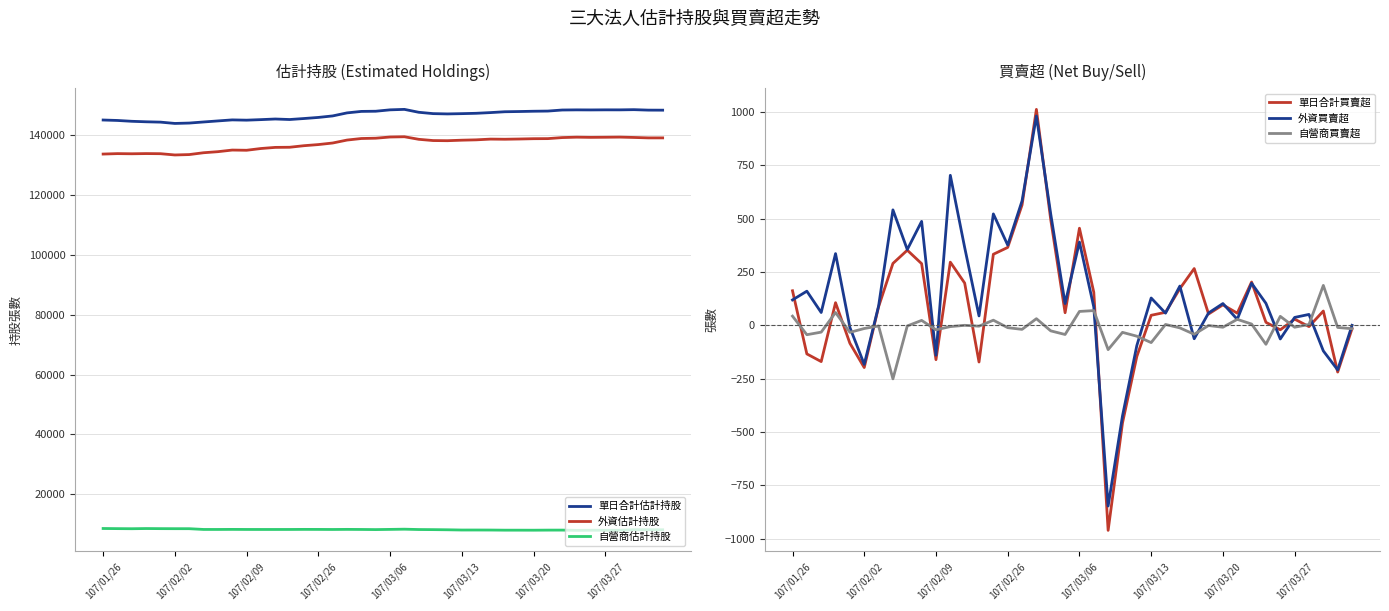

Between 19 and 36, which is larger?

36